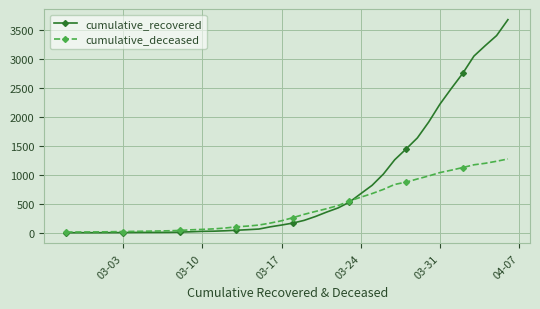

Count the number of categories in the chart.

40